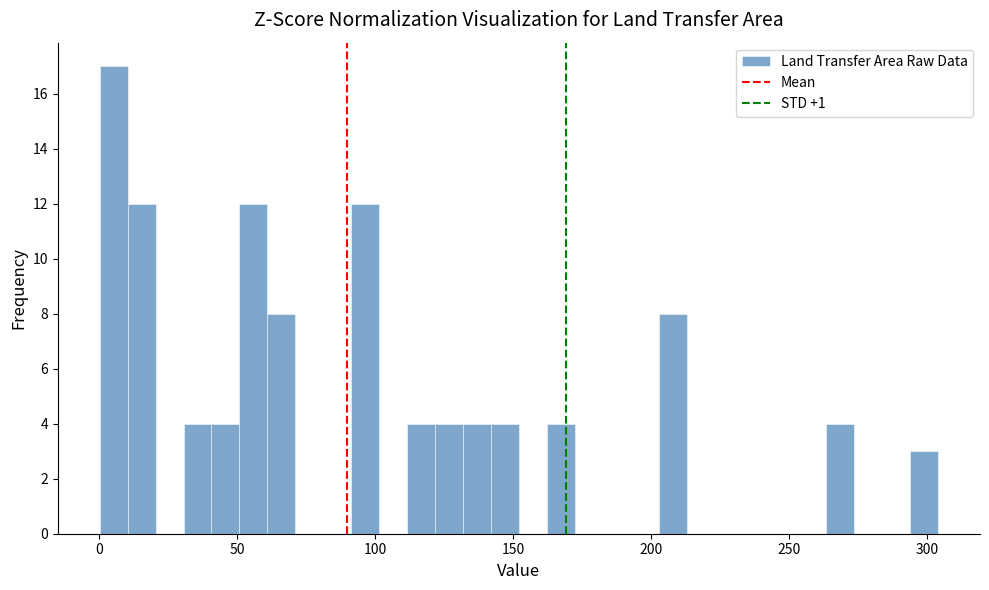

Read against the x-axis, roughly where is the centre of the tallest bar?

5